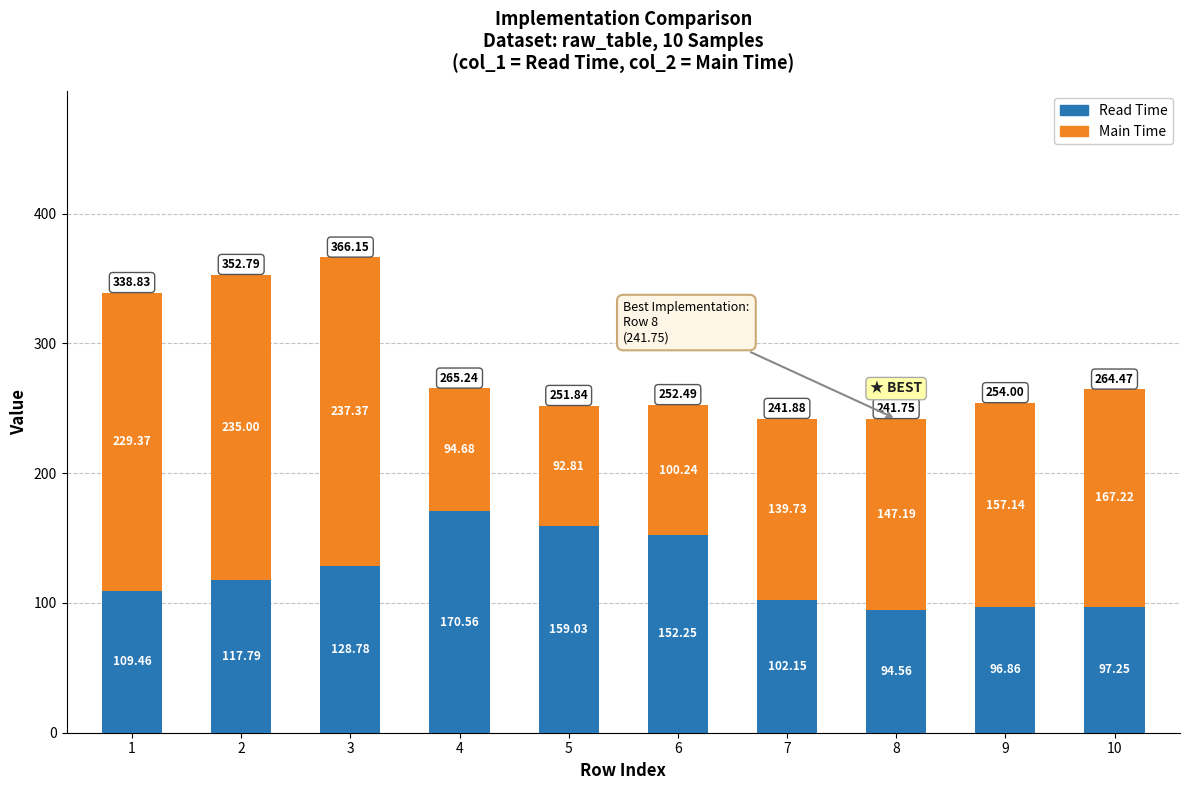

What is the average value of the Read Time series?

122.9